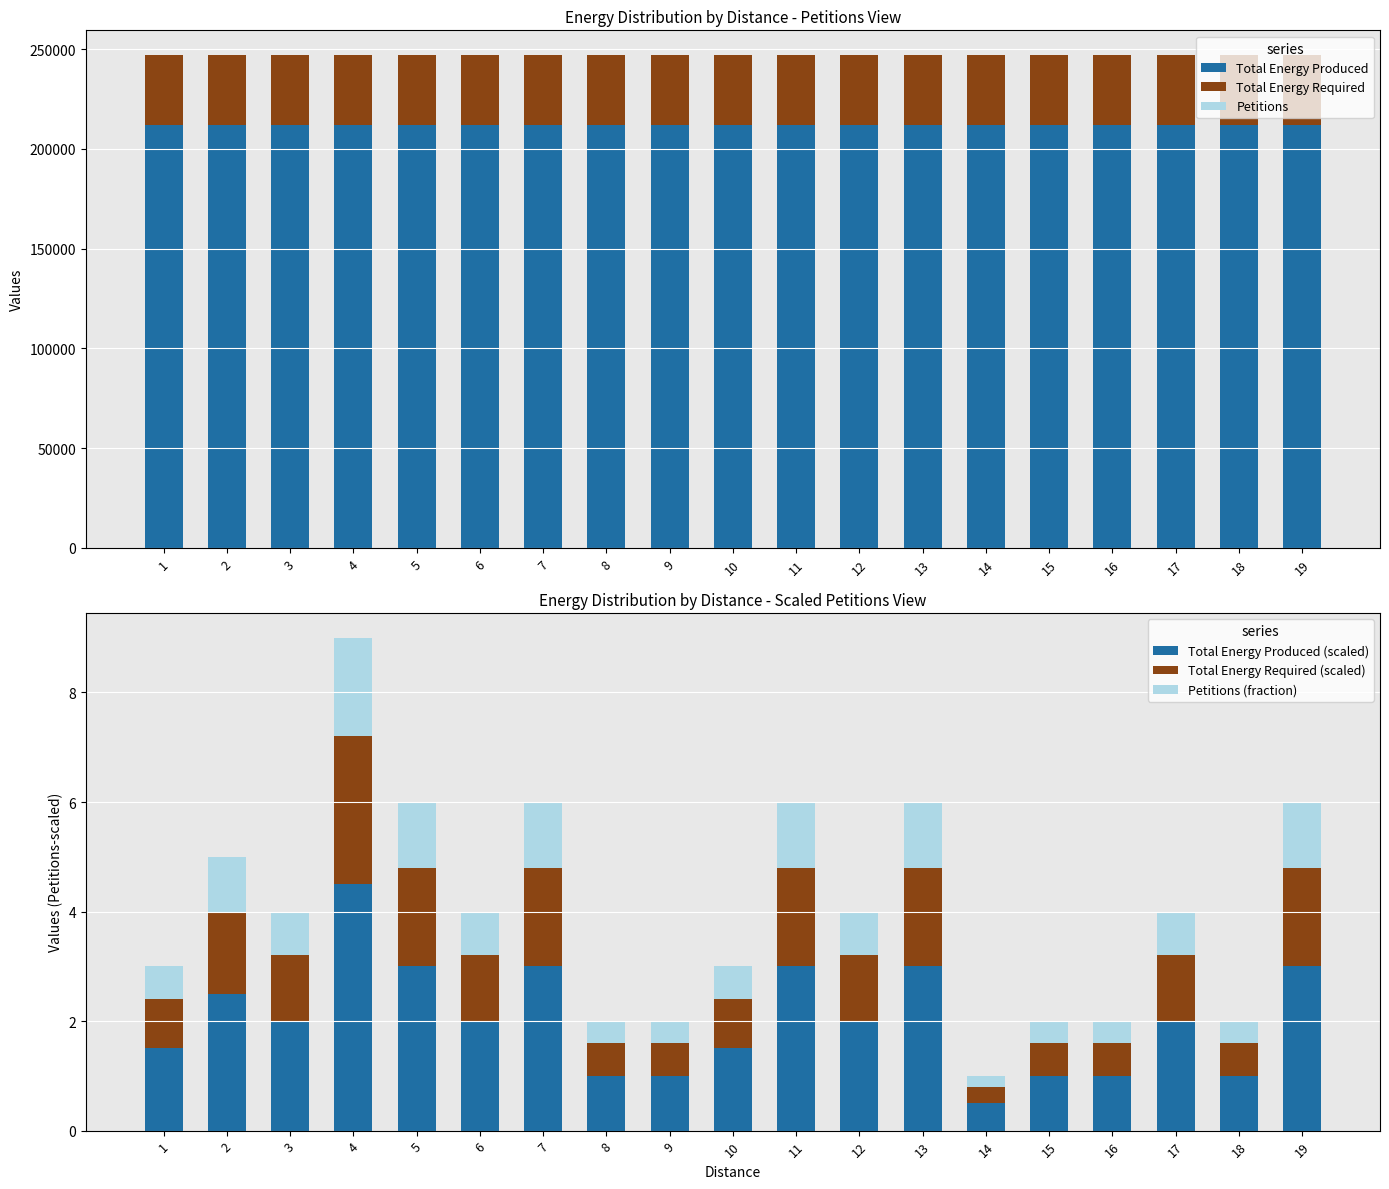

Between 14 and 19, which series saw the biggest shift?

Petitions